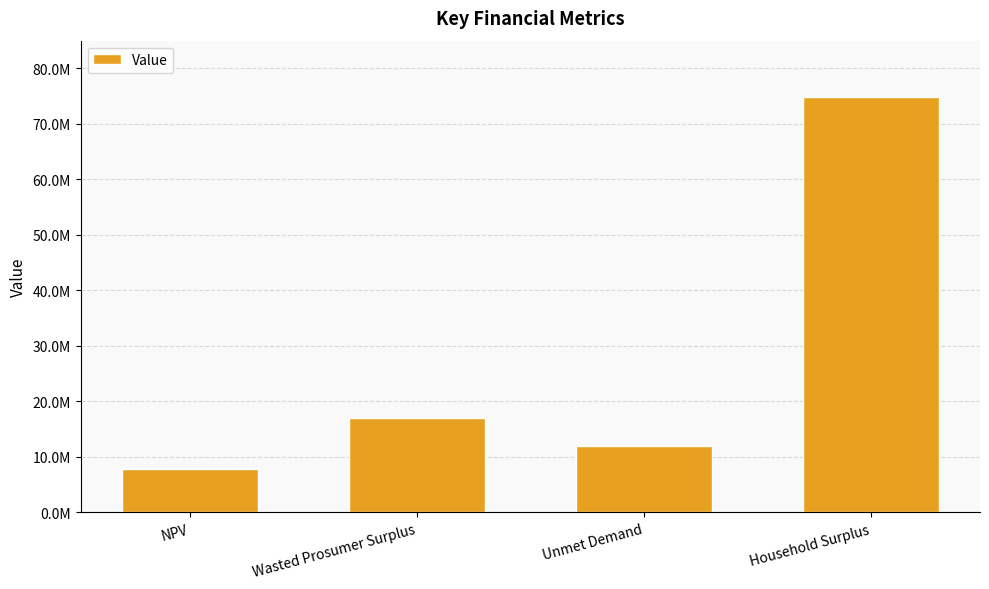

What is the change in value from Unmet Demand to Household Surplus?

+62836879.8